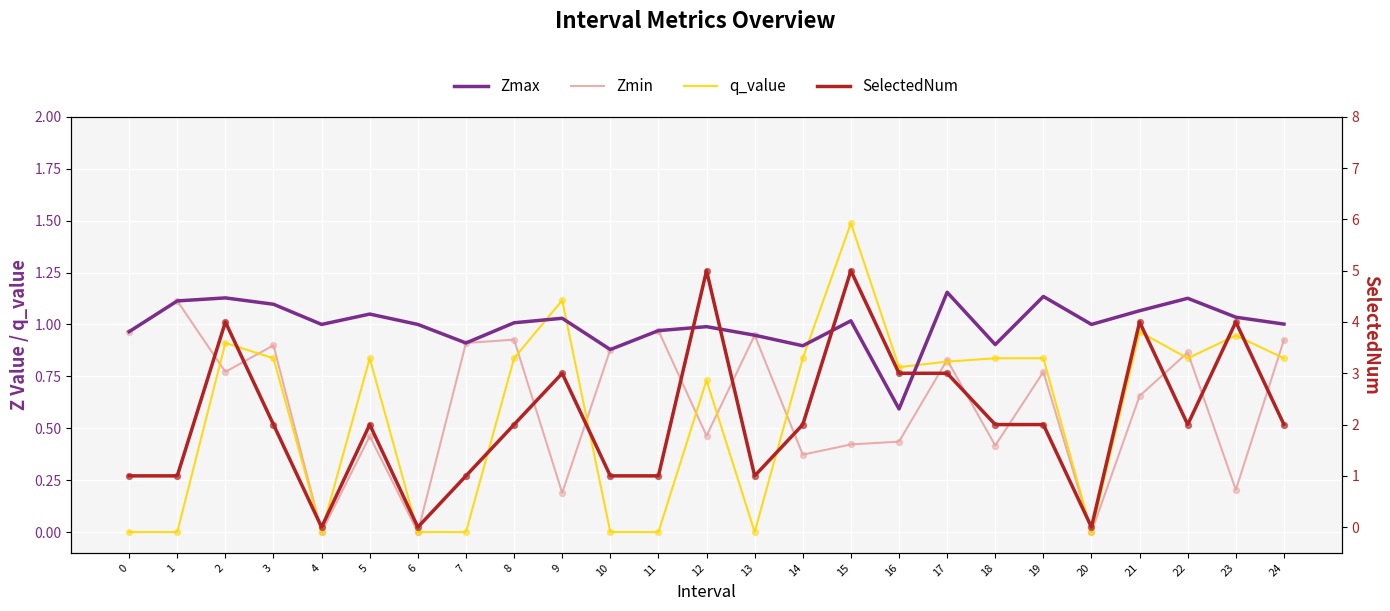

What are all the series names shown in the legend?

Zmax, Zmin, q_value, SelectedNum